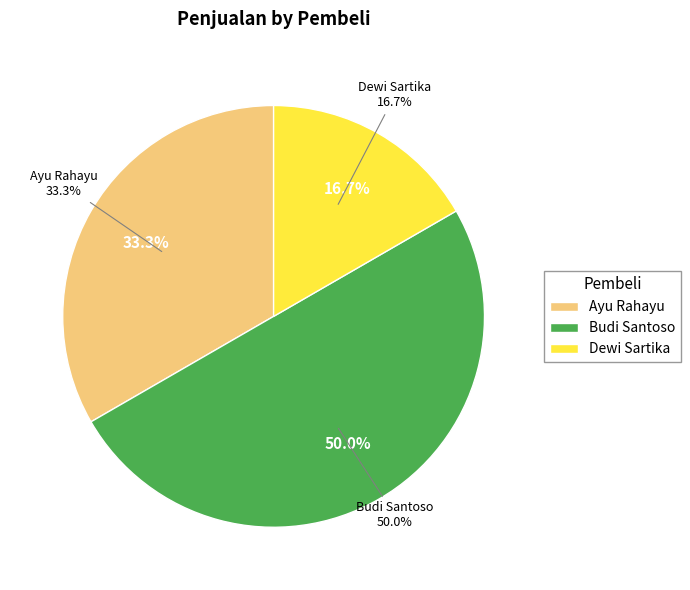

To the nearest percent, what portion does Dewi Sartika represent?

17%